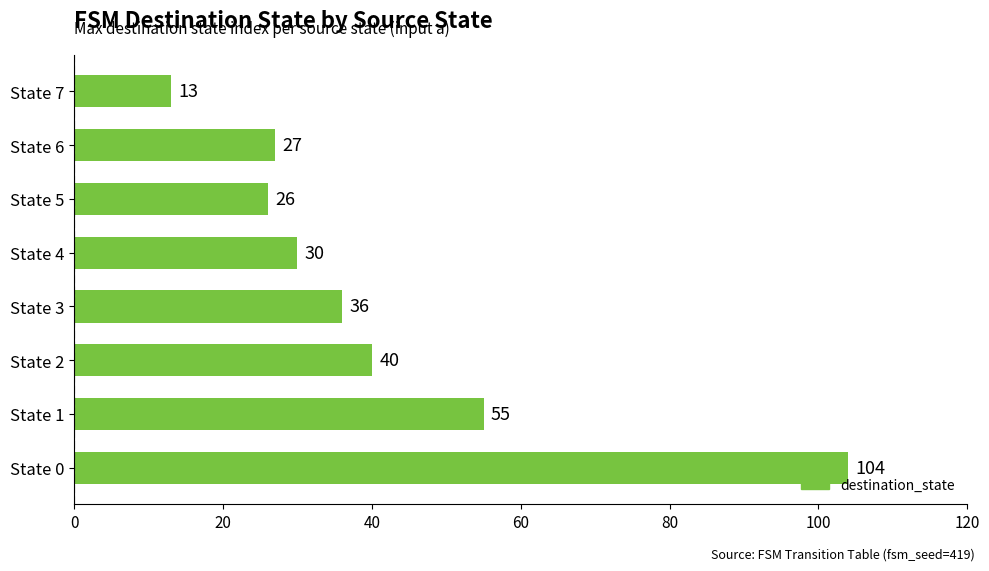

The value at State 7 is 4. True or false?

False